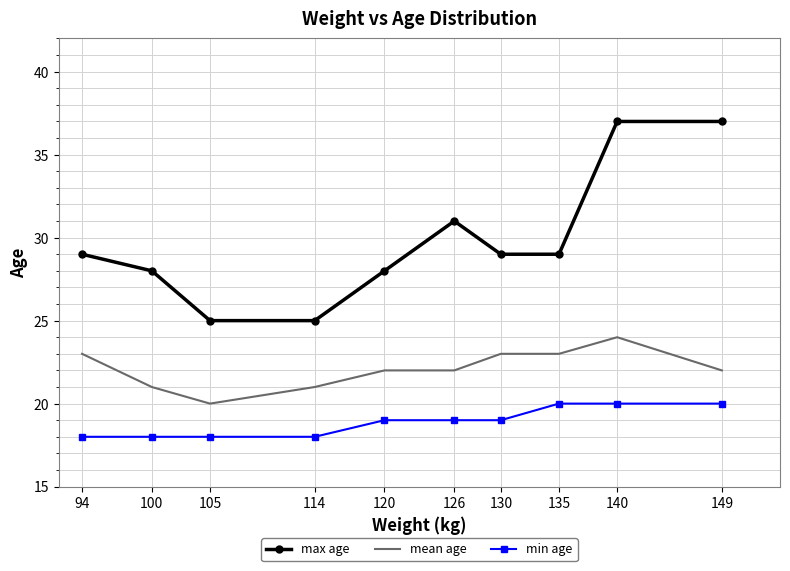

Reading right to left, transcribe all the data shown in this chart.

max age: 149=37	140=37	135=29	130=29	126=31	120=28	114=25	105=25	100=28	94=29
mean age: 149=22	140=24	135=23	130=23	126=22	120=22	114=21	105=20	100=21	94=23
min age: 149=20	140=20	135=20	130=19	126=19	120=19	114=18	105=18	100=18	94=18